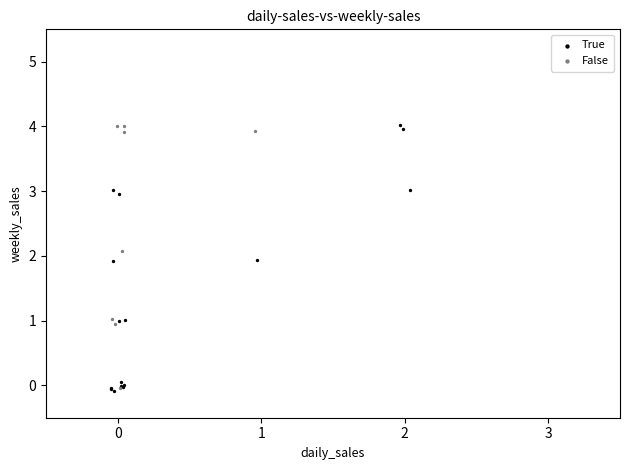

Which series reaches the minimum Y coordinate?

True